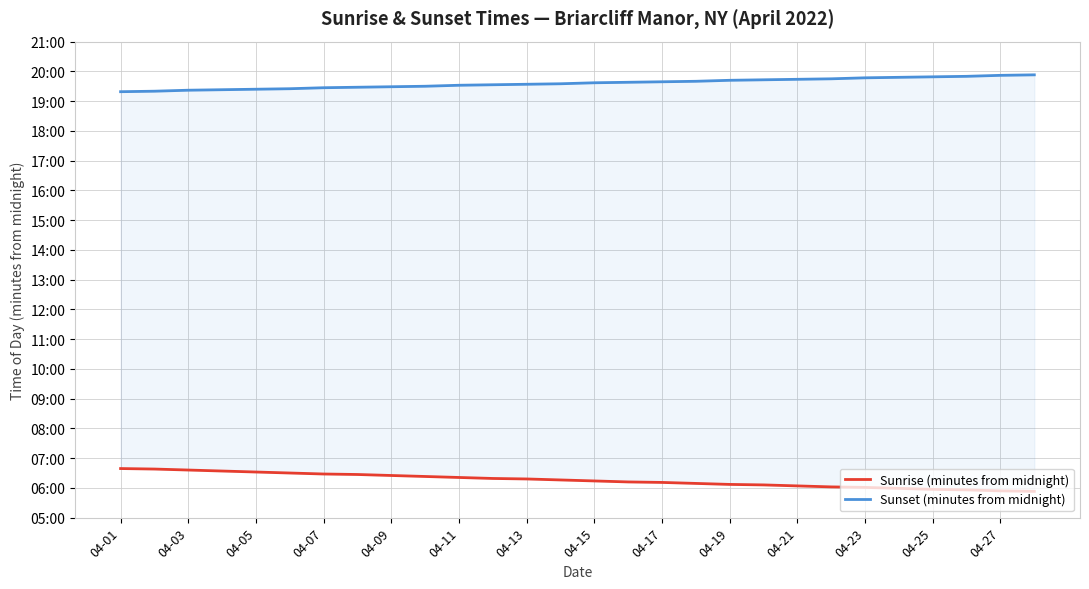

Rank the series at 04-27 from lowest to highest value.

Sunrise (minutes from midnight), Sunset (minutes from midnight)